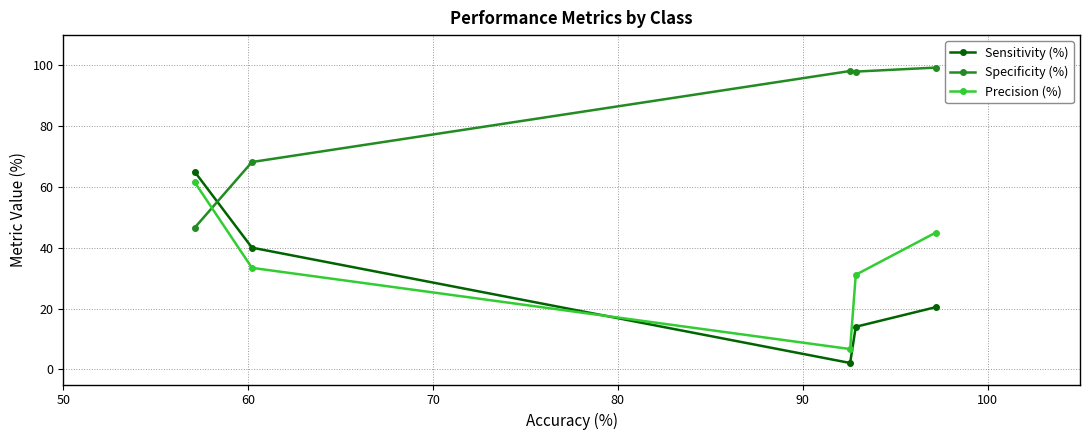

At how many categories does at least one series exceed 43?

5